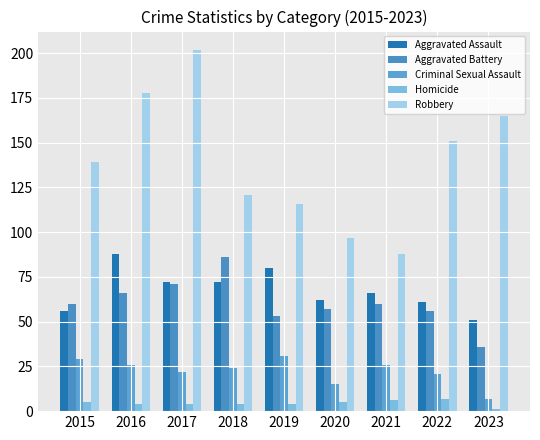

Which category has the highest value in the Robbery series?

2017